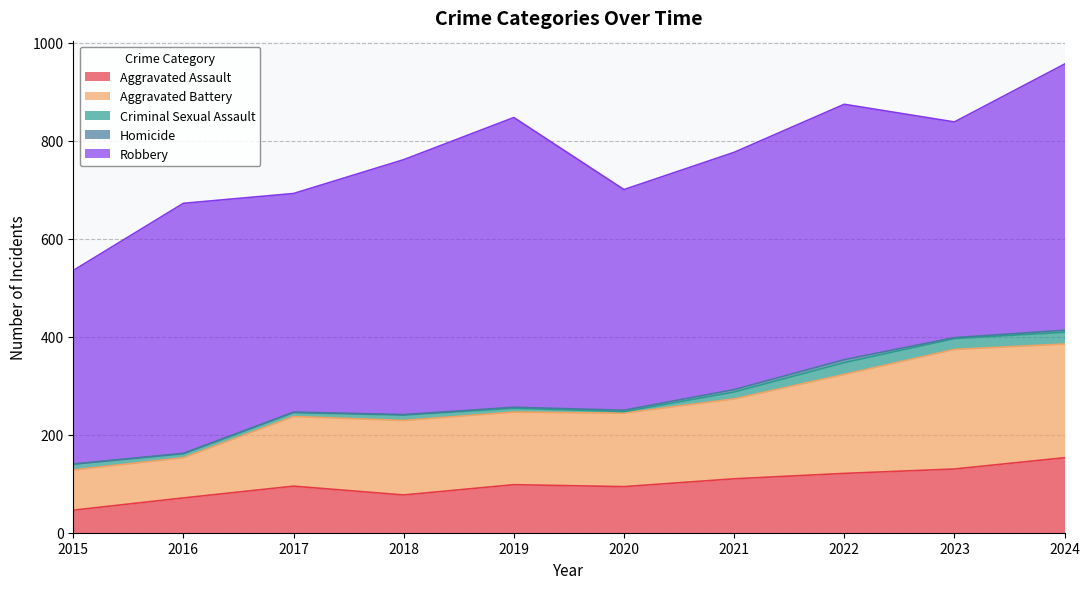

Which category has the lowest value in the Aggravated Assault series?

2015